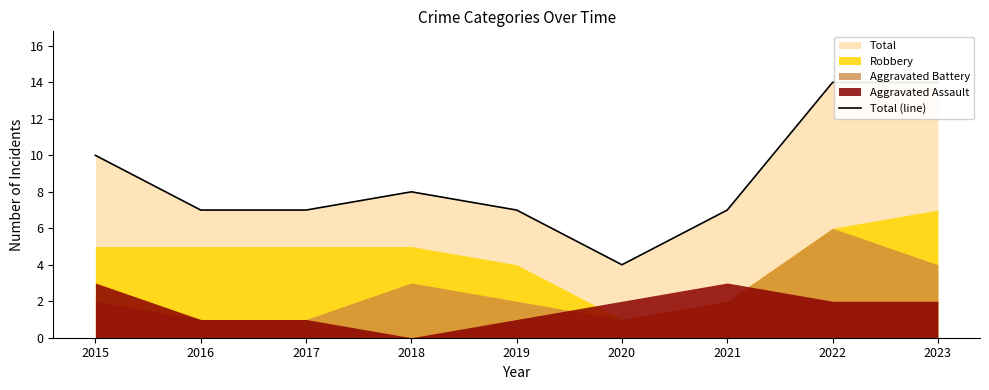

How many points are higher than both their immediate neighbors (excluding endpoints)?

1